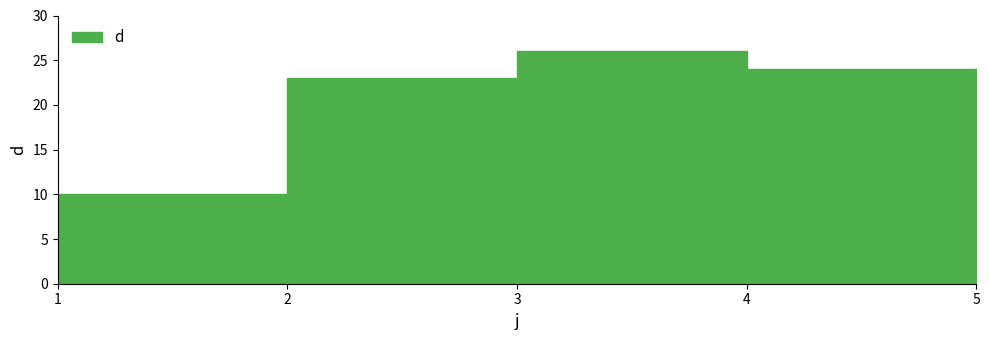

Rank the categories by value from highest to lowest.

3, 4, 2, 5, 1